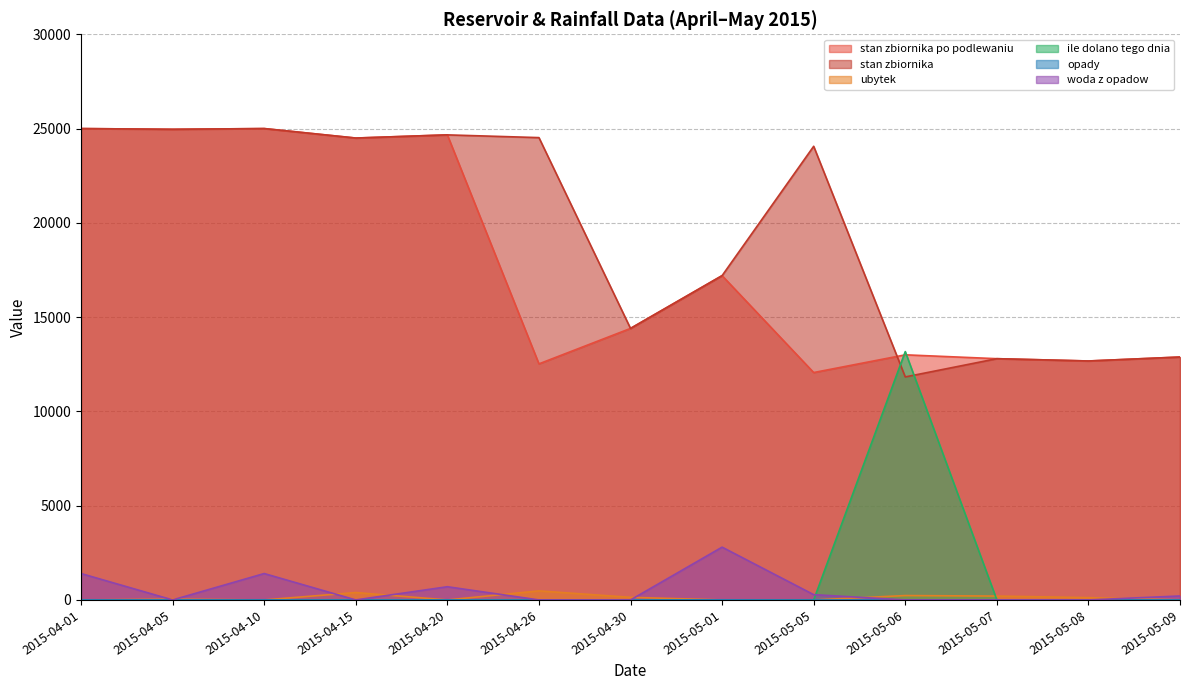

How many interior local peaks does the woda z opadow series have?

3